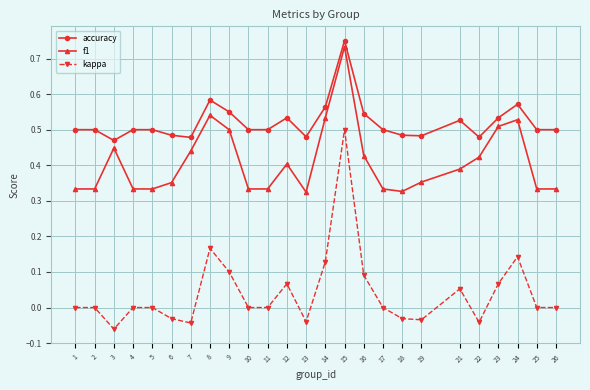

True or false: accuracy has a value of 0.5 at 13.

True